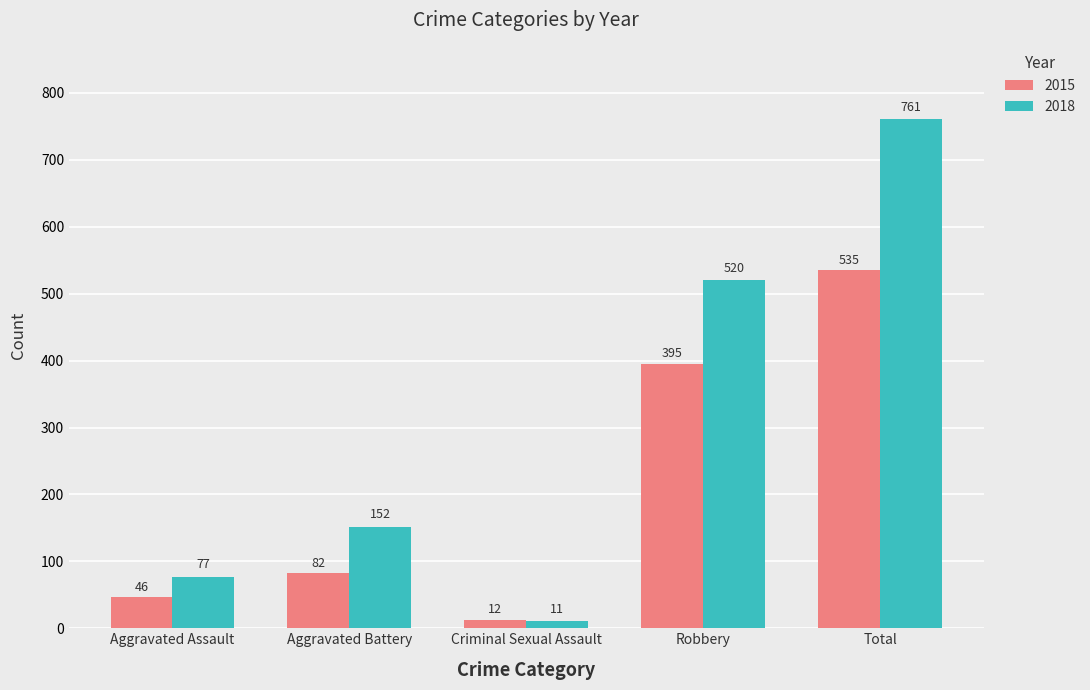

What is the label of the 4th bar from the left?

Robbery